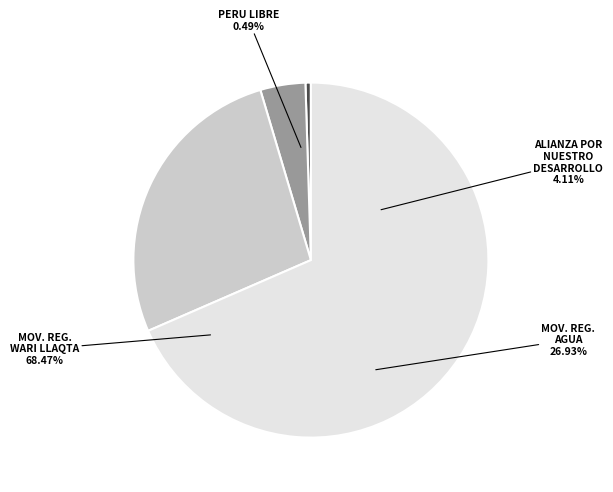

Between ALIANZA POR NUESTRO DESARROLLO and PARTIDO POLITICO NACIONAL PERU LIBRE, which is larger?

ALIANZA POR NUESTRO DESARROLLO